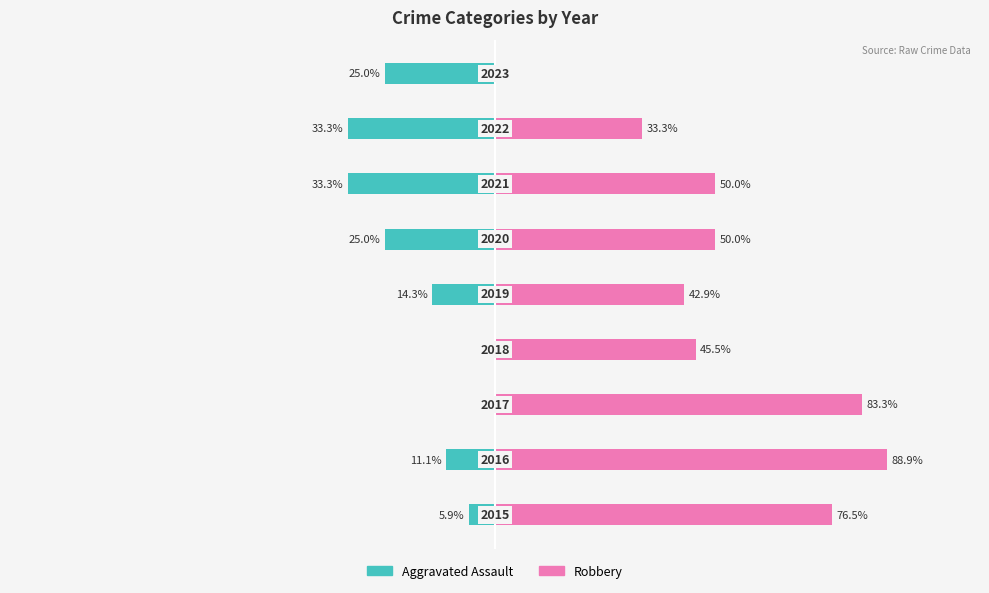

How many distinct data groups are displayed?

2